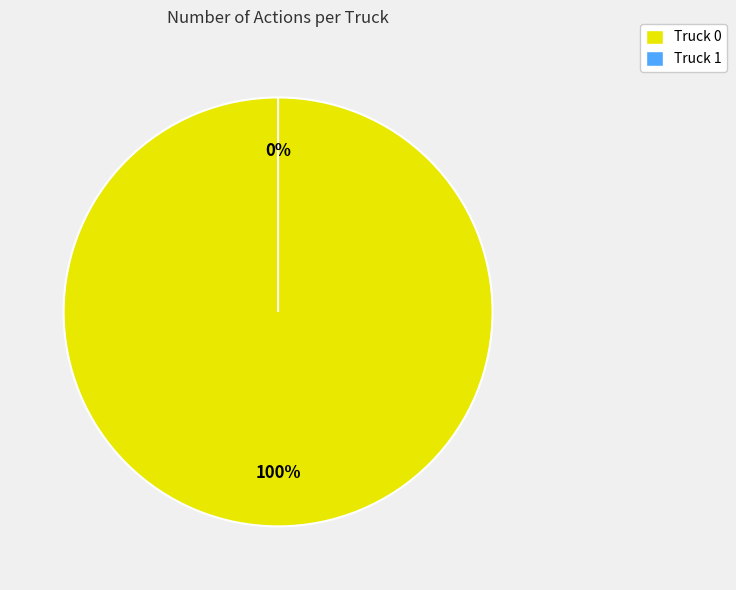

Combined, what portion of the pie is Truck 1 and Truck 0?

100.0%